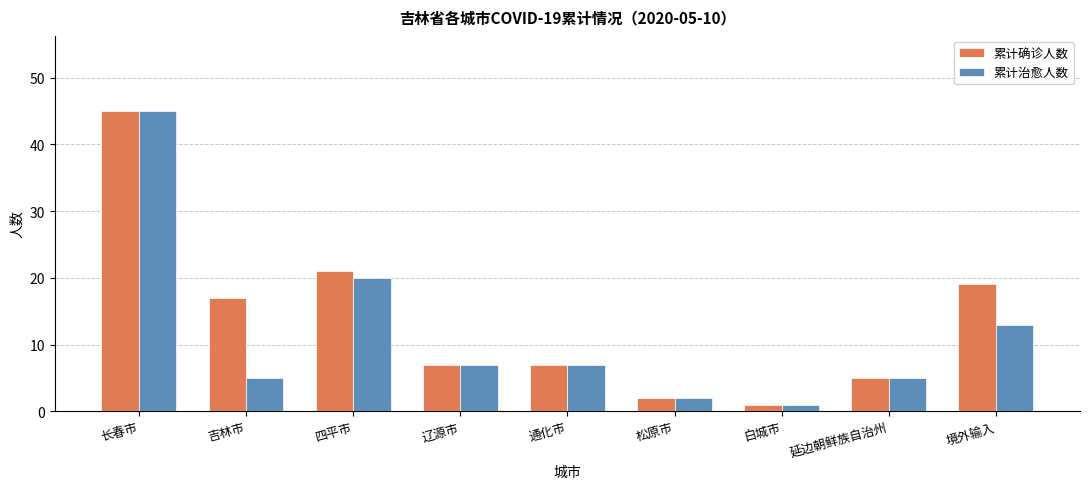

Which series changed the most between 延边朝鲜族自治州 and 境外输入?

累计确诊人数